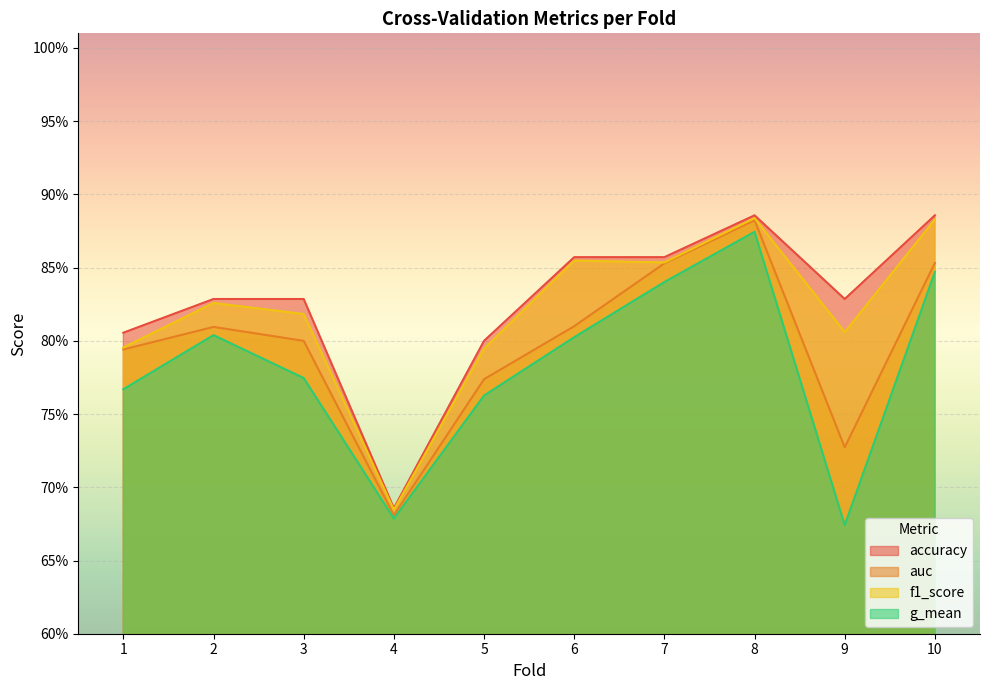

Rank the series by their maximum value, from highest to lowest.

accuracy, f1_score, auc, g_mean